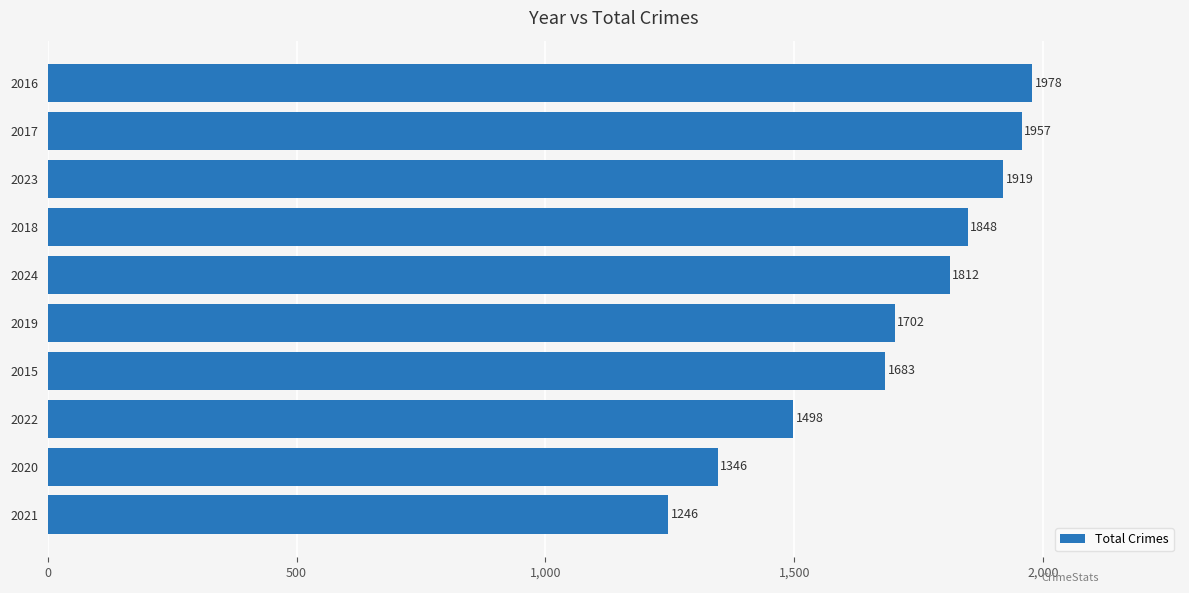

What value does the data have at 2017, to the nearest 10?

1960